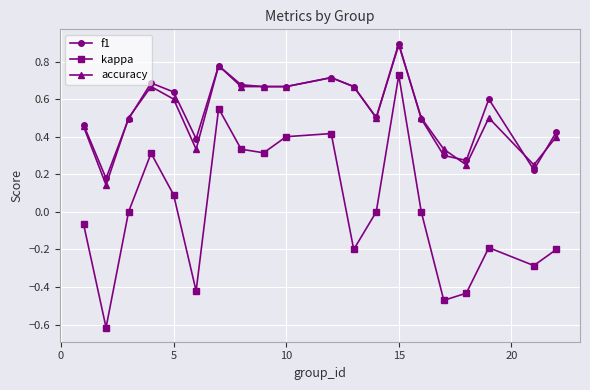

True or false: kappa has more than 0 points higher than both neighbors.

True